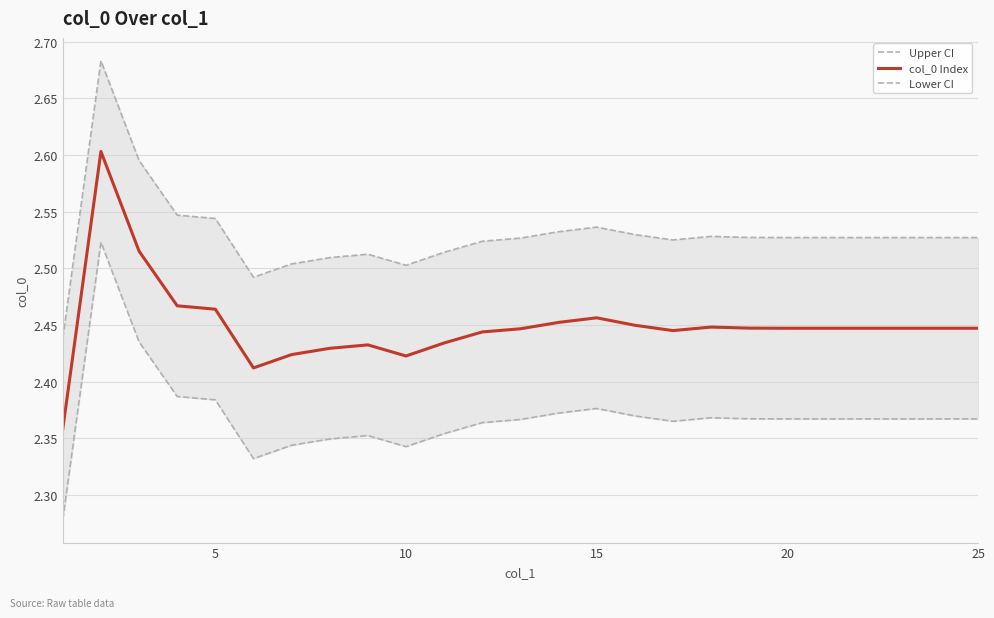

The col_0 Index series shows 3.2 at 20. True or false?

False